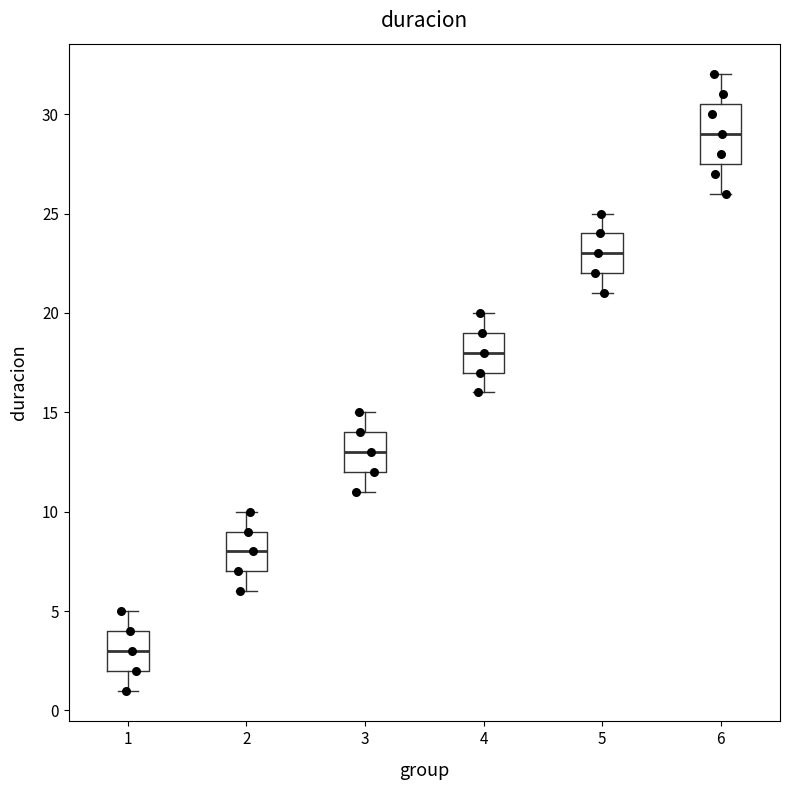

Comparing the boxes themselves (not the whiskers), which one is the tallest?

6